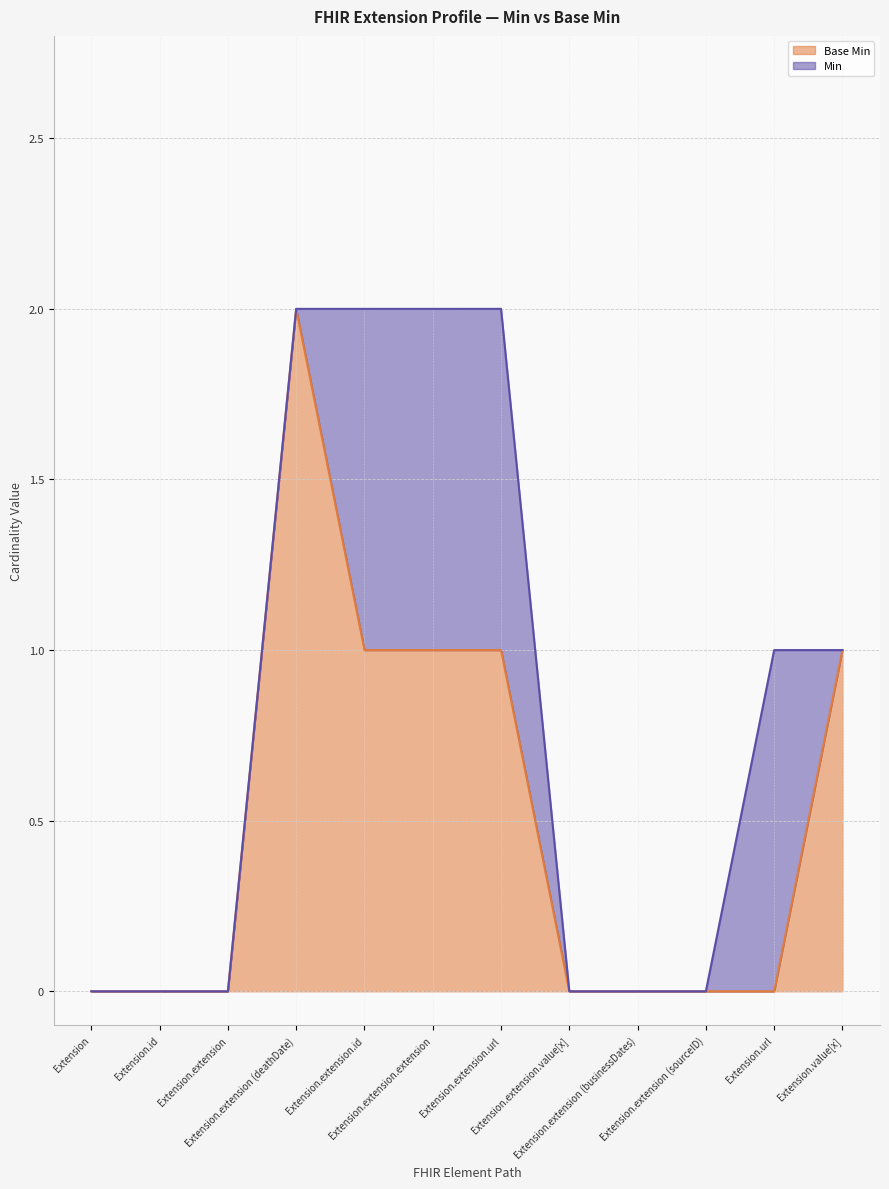

Rank the series at Extension from lowest to highest value.

Base Min line, Min line